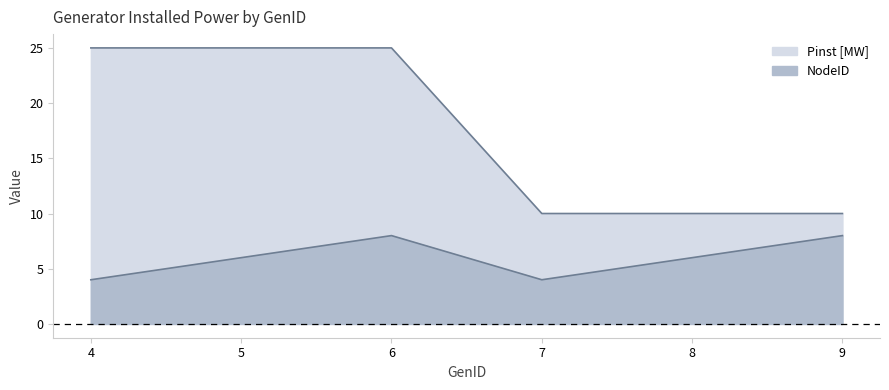

Between 9 and 6, which is larger?

9